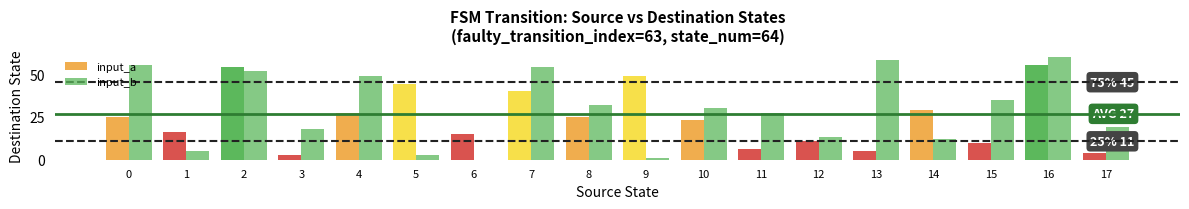

The input_a series shows 40 at 7. True or false?

True